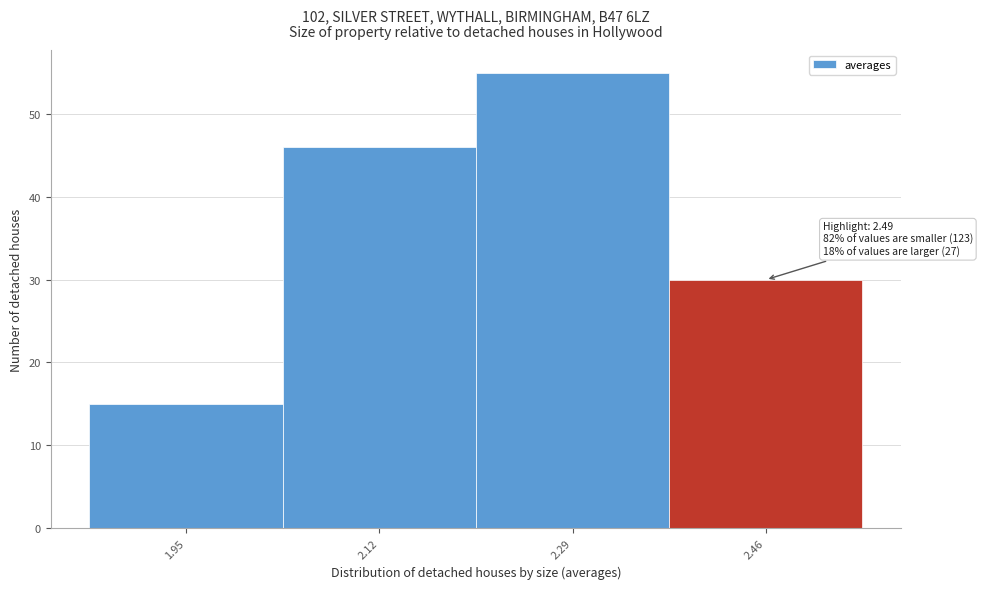

Reading left to right, list all the values displayed in this chart.

1.95=15	2.12=46	2.29=55	2.46=30